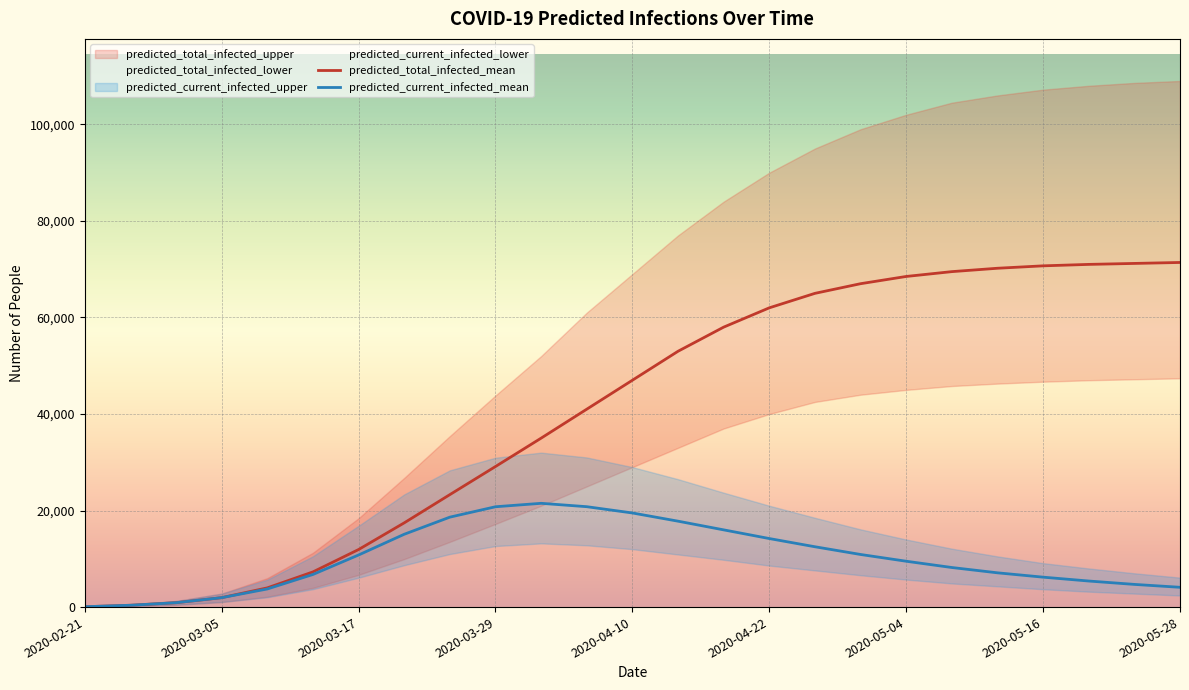

Which series has the widest spread of values?

predicted_total_infected_upper